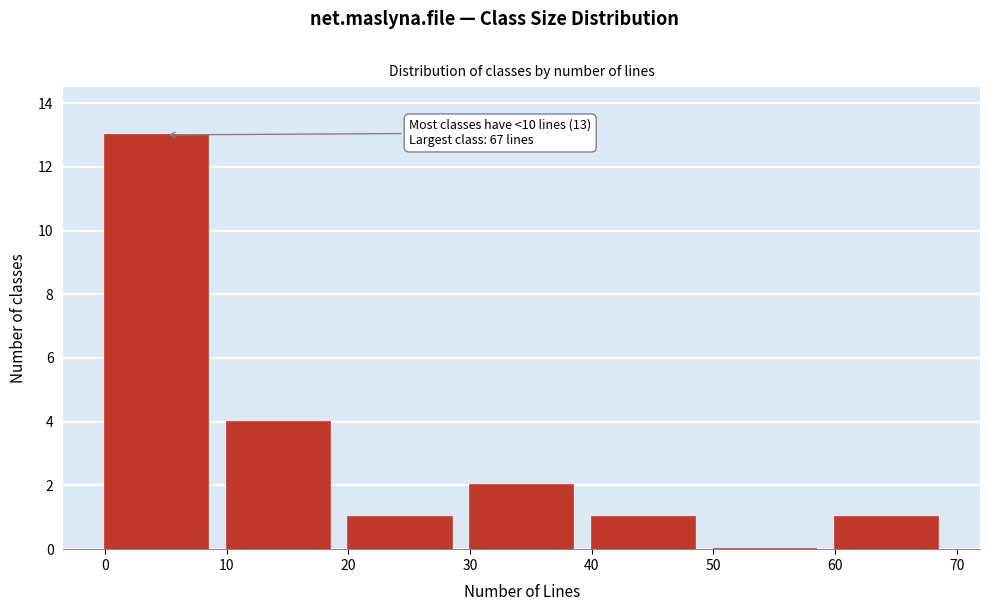

Which range on the x-axis has the tallest bar?

0 to 10